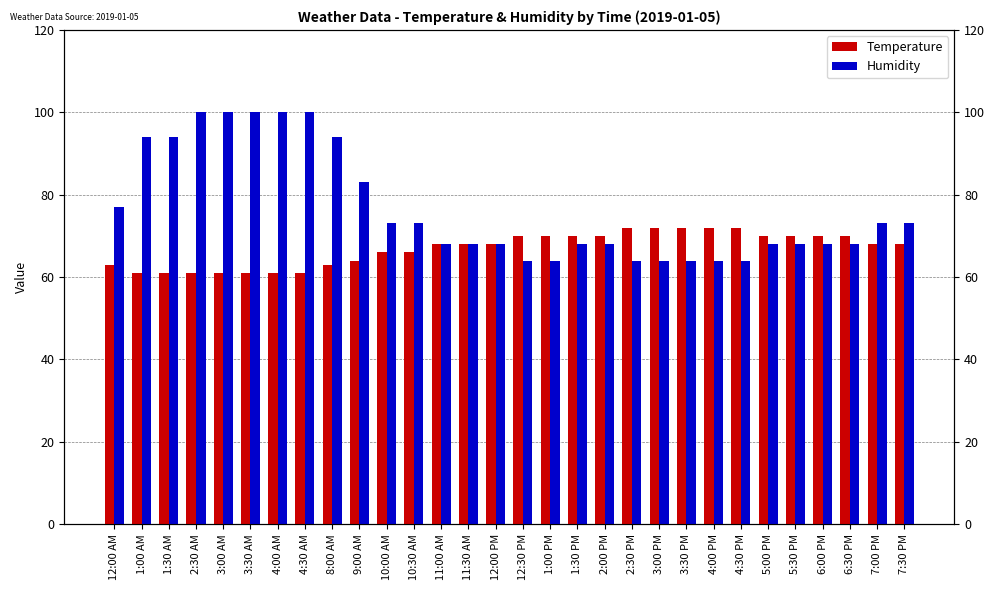

Where is Humidity nearest to the value 82?

9:00 AM